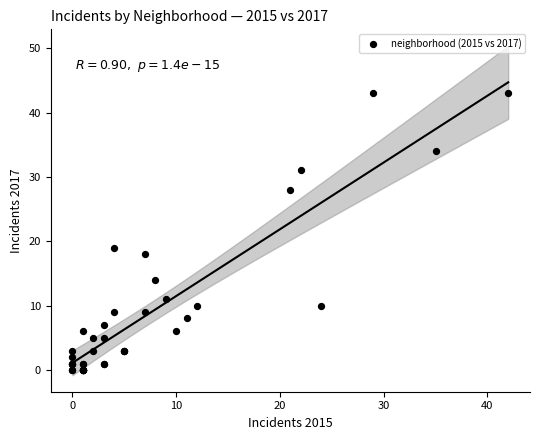

What Y value in the scatter plot is closest to 21?

19